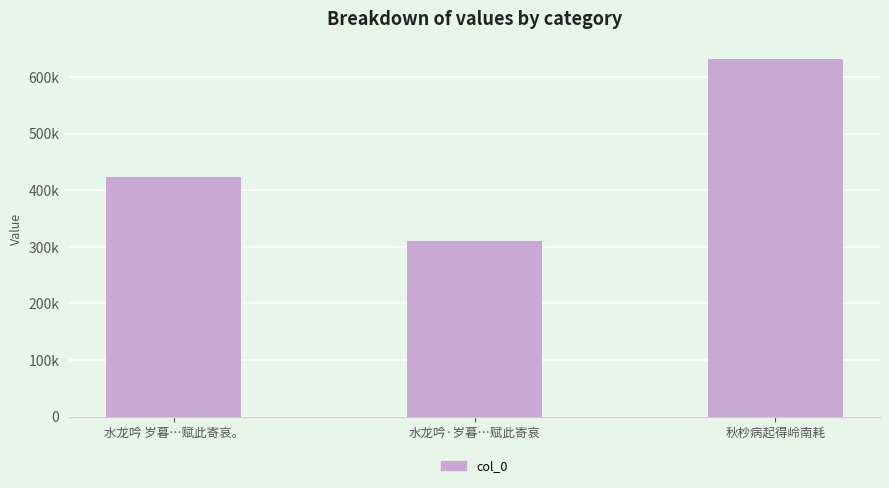

Are the bars horizontal?

No